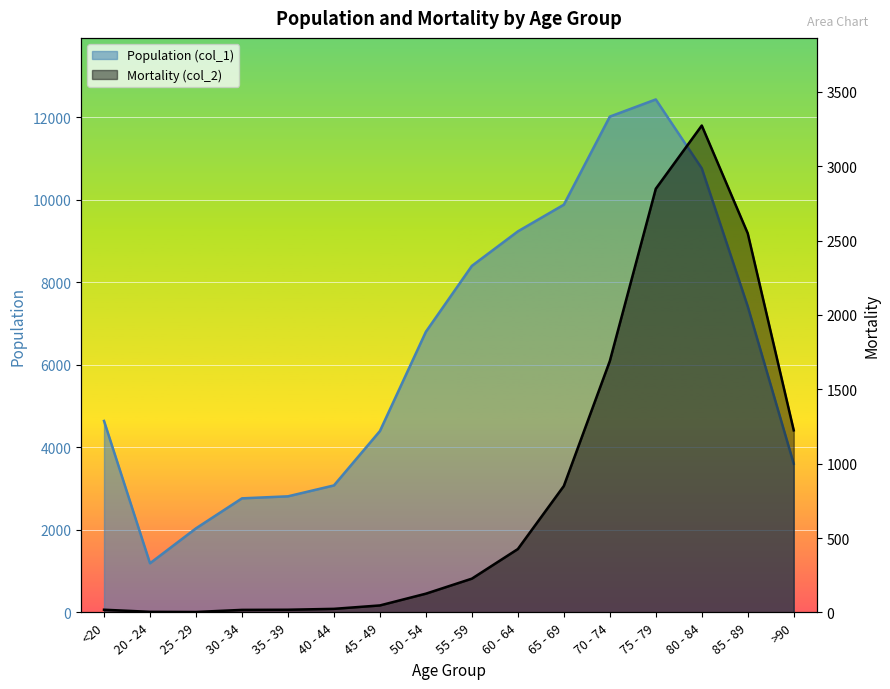

At how many categories does at least one series exceed 2545?

14